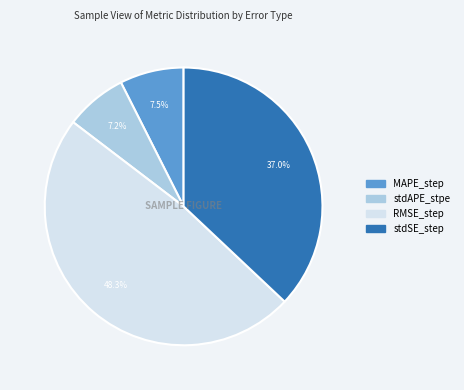

Which slice is the largest?

RMSE_step